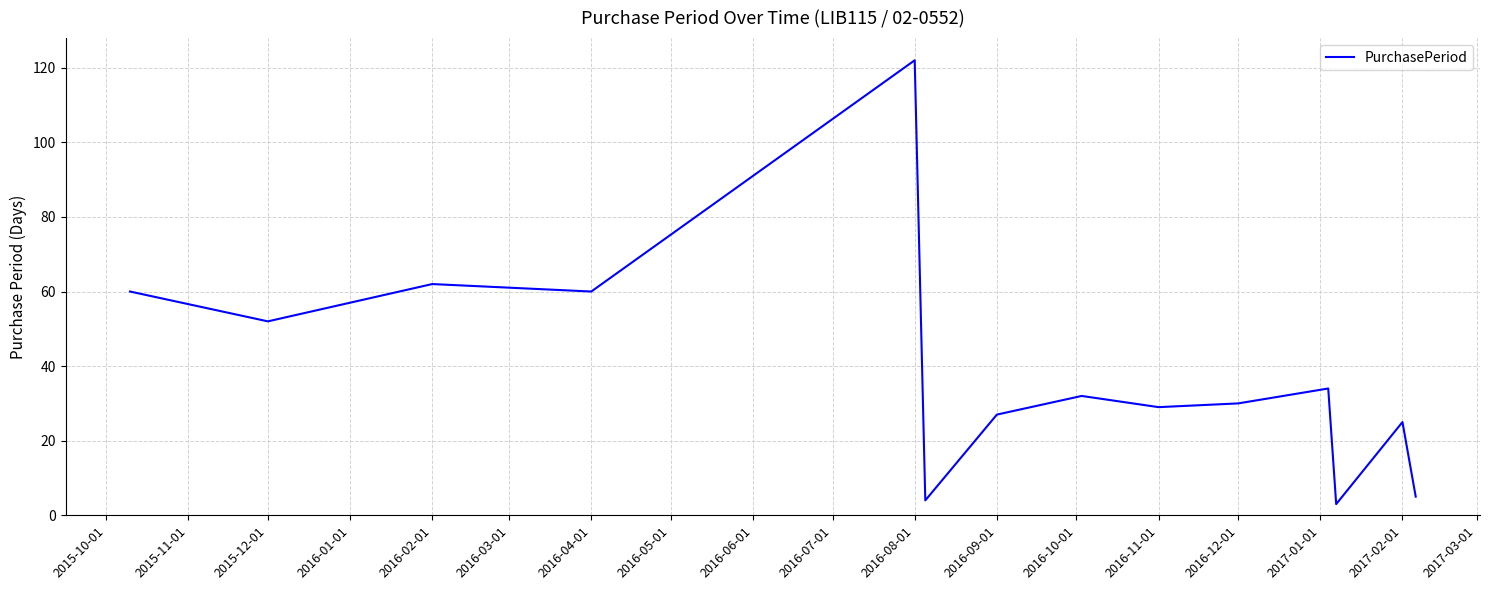

What is the minimum value shown in the chart?

3